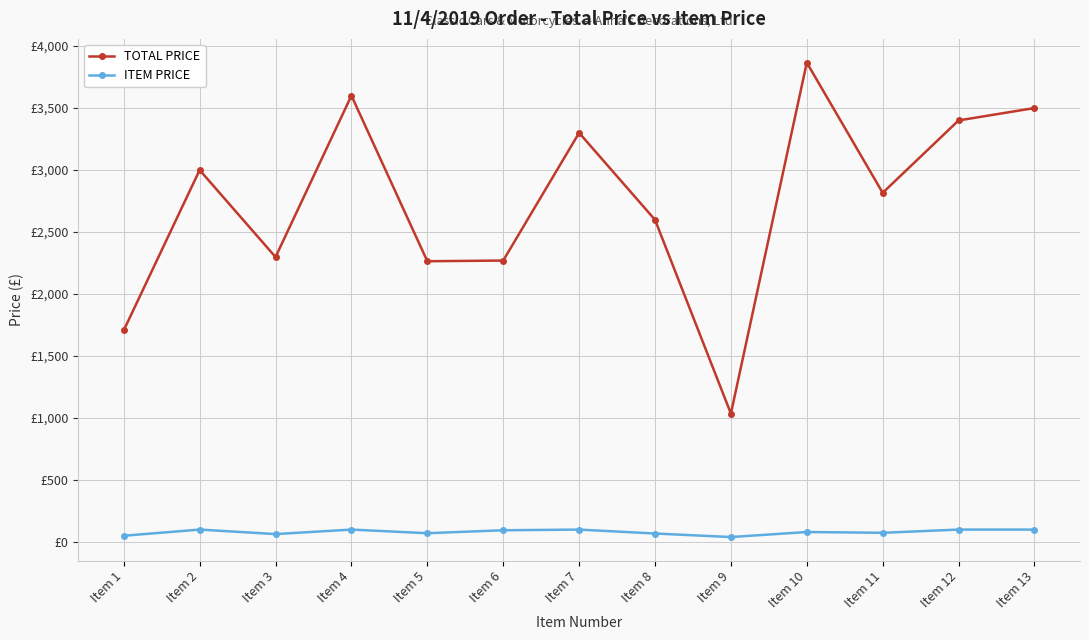

Which series has the largest total across all categories?

TOTAL PRICE